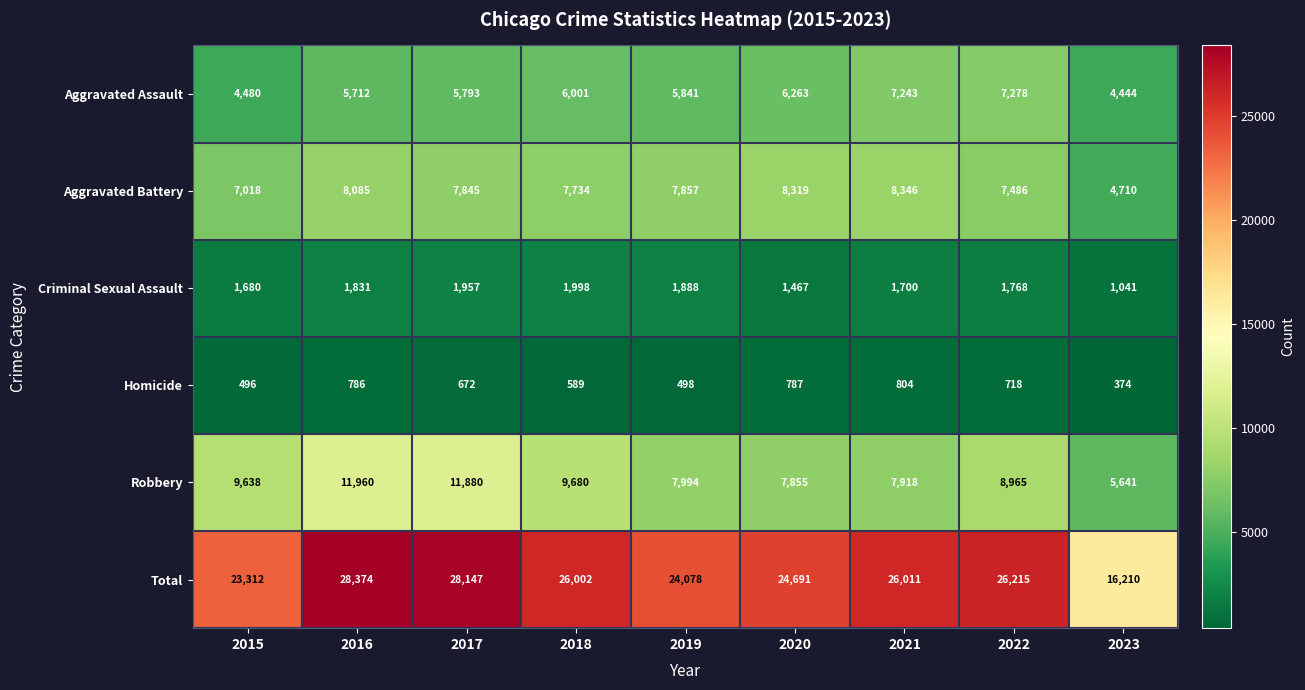

True or false: Criminal Sexual Assault has a value of 2491 at 2021.

False